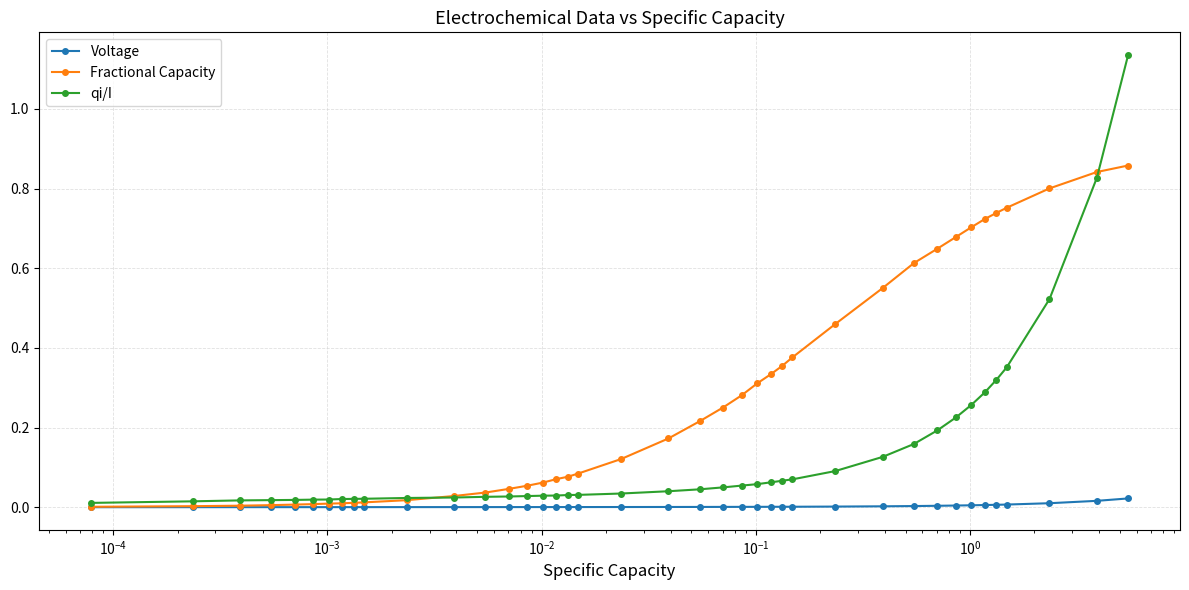

List the series in order of their peak value, lowest first.

Voltage, Fractional Capacity, qi/I